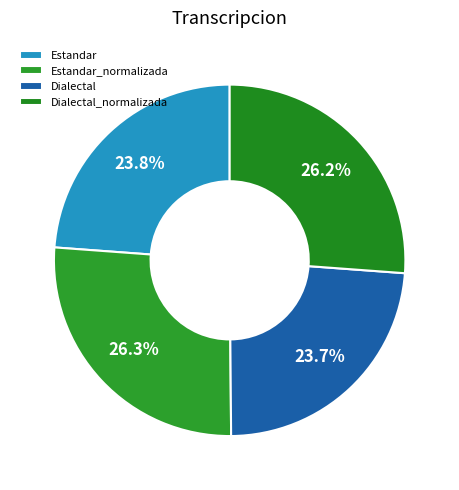

To the nearest percent, what percentage of the pie is Estandar_normalizada?

26%